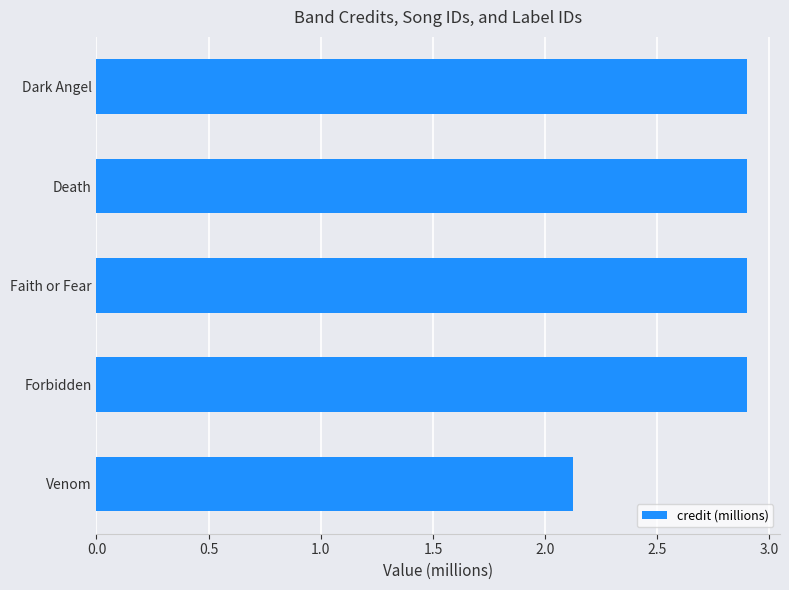

True or false: the data shows 2.9 at Faith or Fear.

True